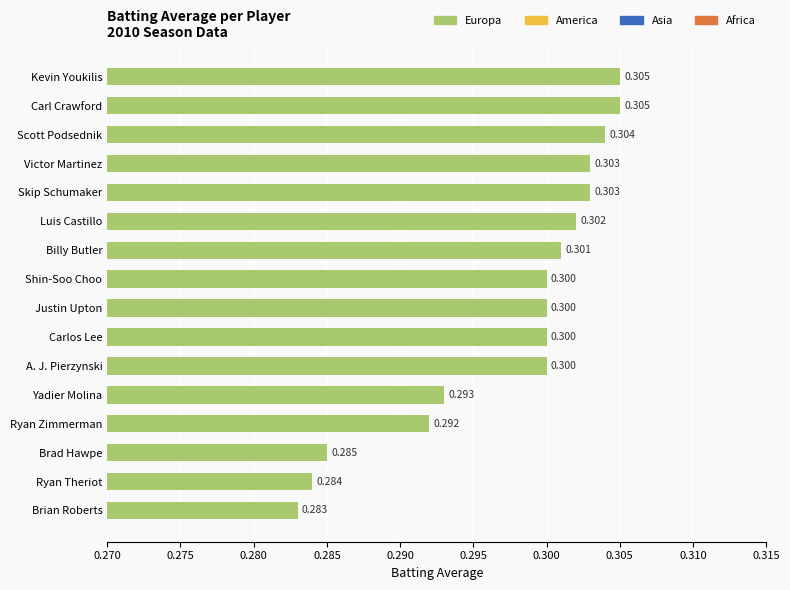

What is the label of the 16th bar from the bottom?

Kevin Youkilis